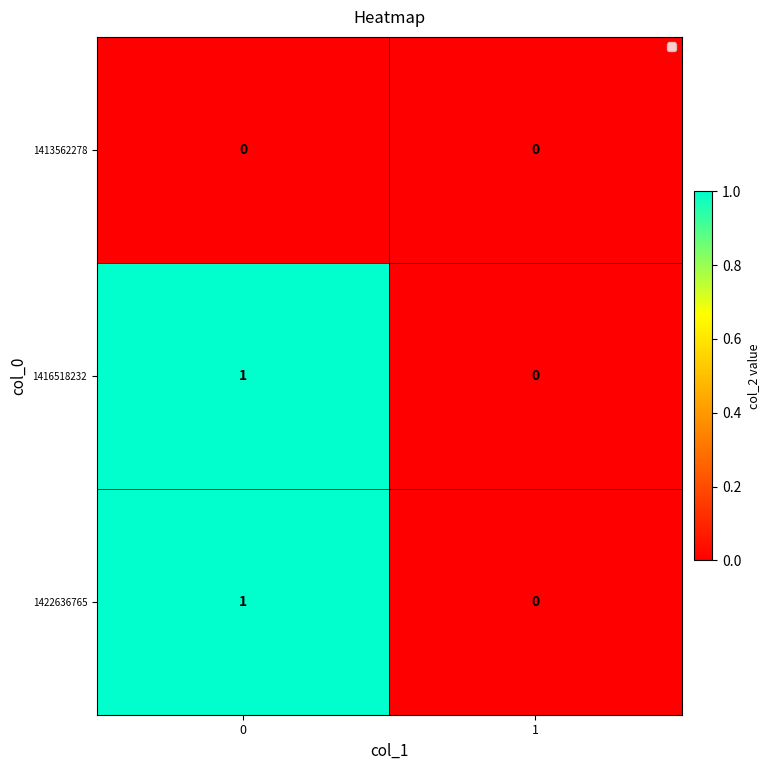

The value of 1422636765 at 0 is 1. True or false?

True